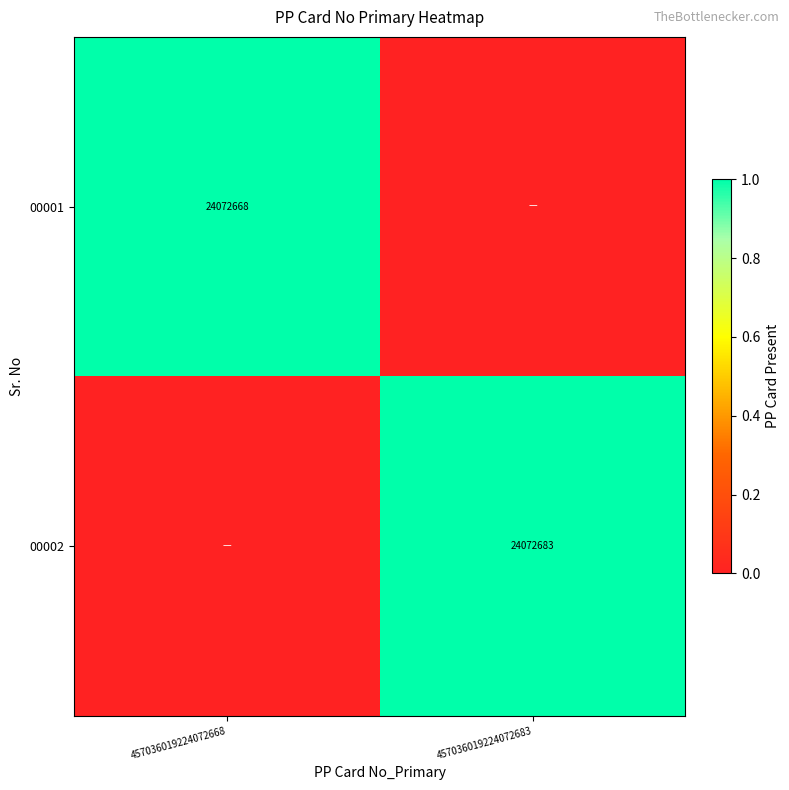

The 00002 series shows 37500307 at 457036019224072683. True or false?

False